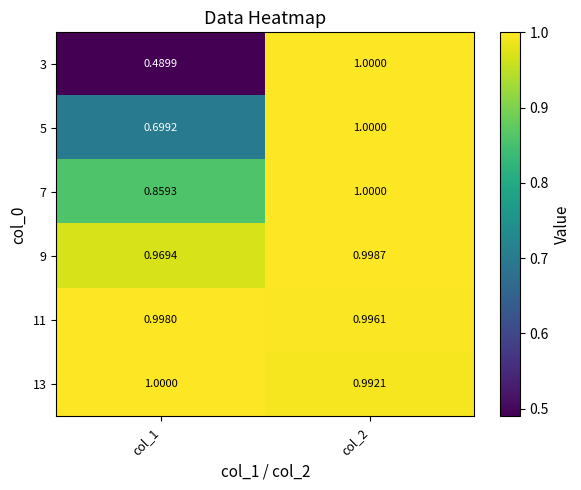

How many data points does each series have?

2